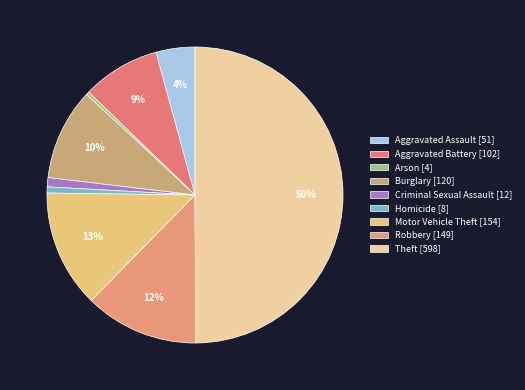

What is the change in value from Aggravated Battery to Burglary?

+18